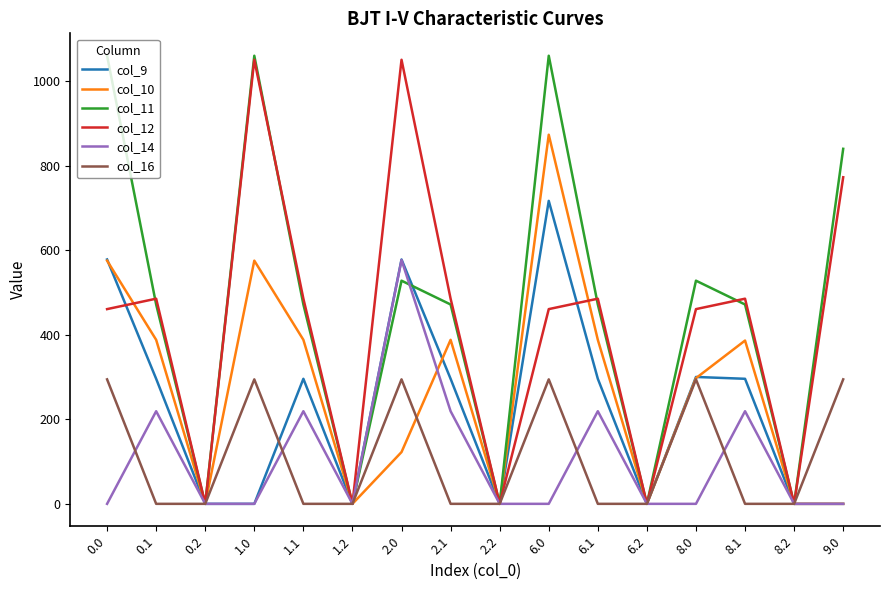

Between 0.1 and 6.2, which series saw the biggest shift?

col_12